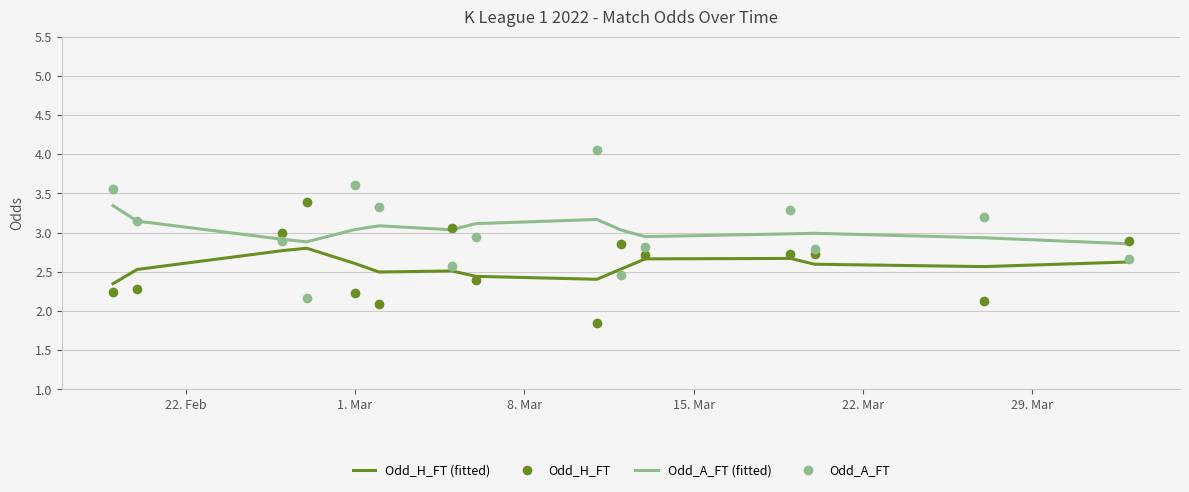

What is the maximum value for Odd_H_FT?

3.4